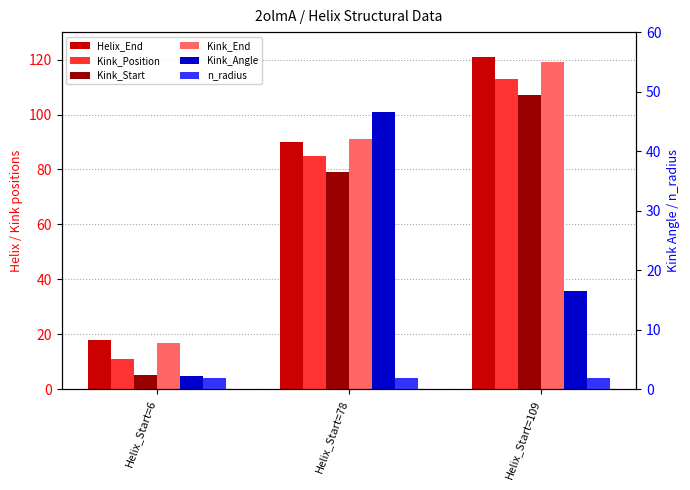

How many values in the Kink_Start series exceed 79?

1